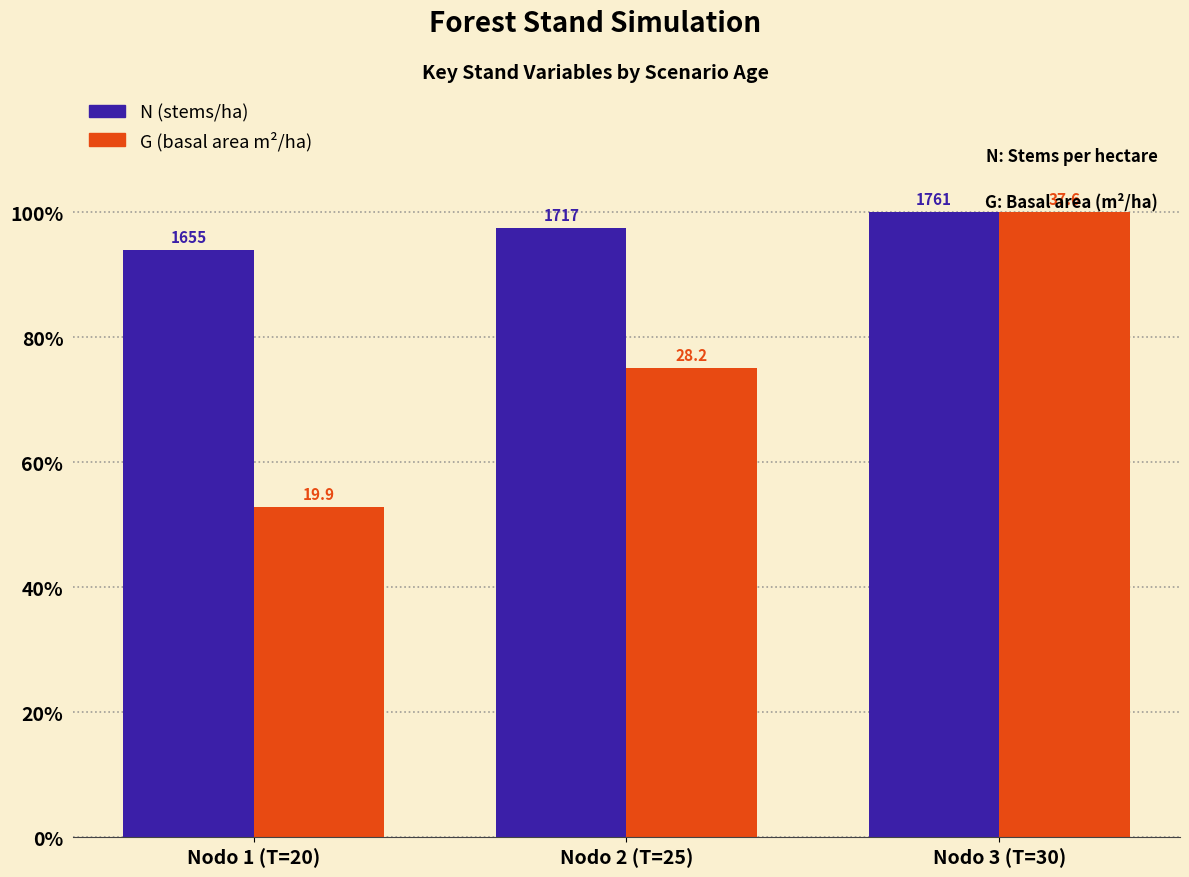

What is the maximum value for G (basal area m²/ha)?

100.0